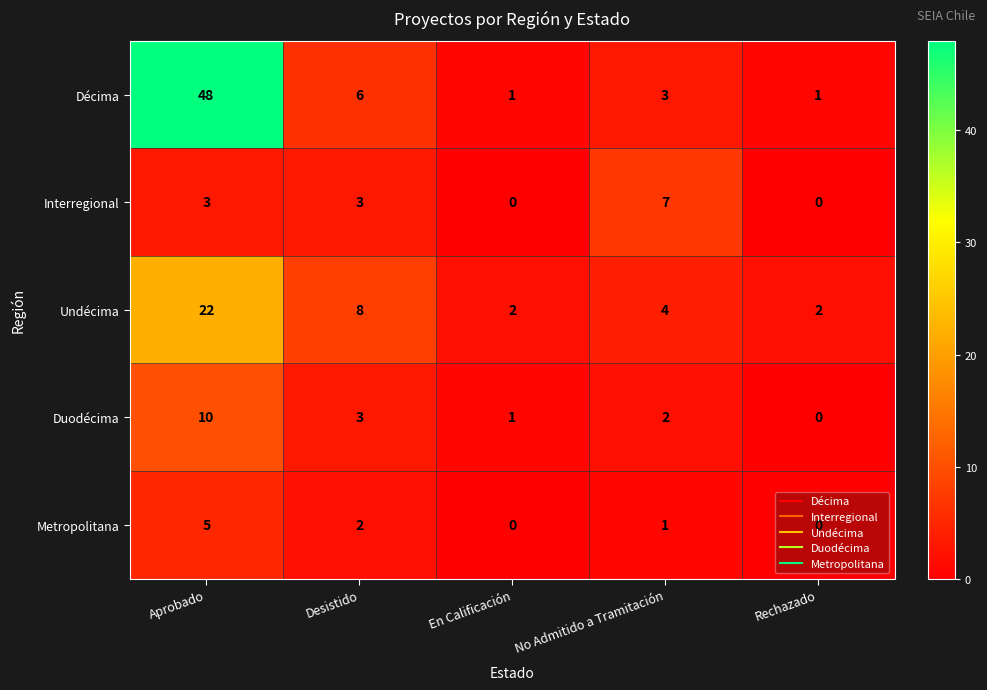

What is the total value across all series at Desistido?

22